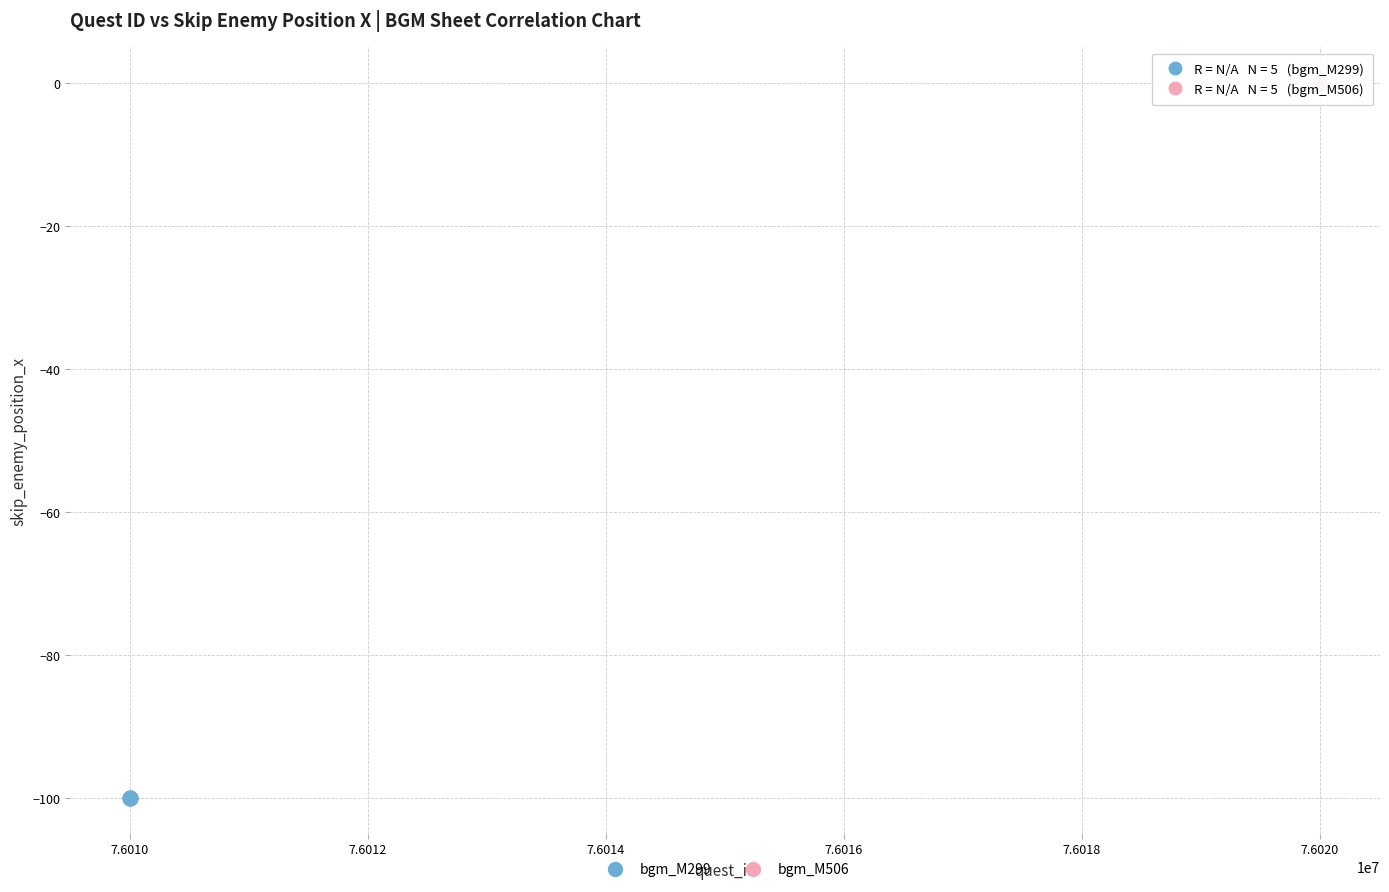

Which series contains the lowest Y value?

bgm_M299